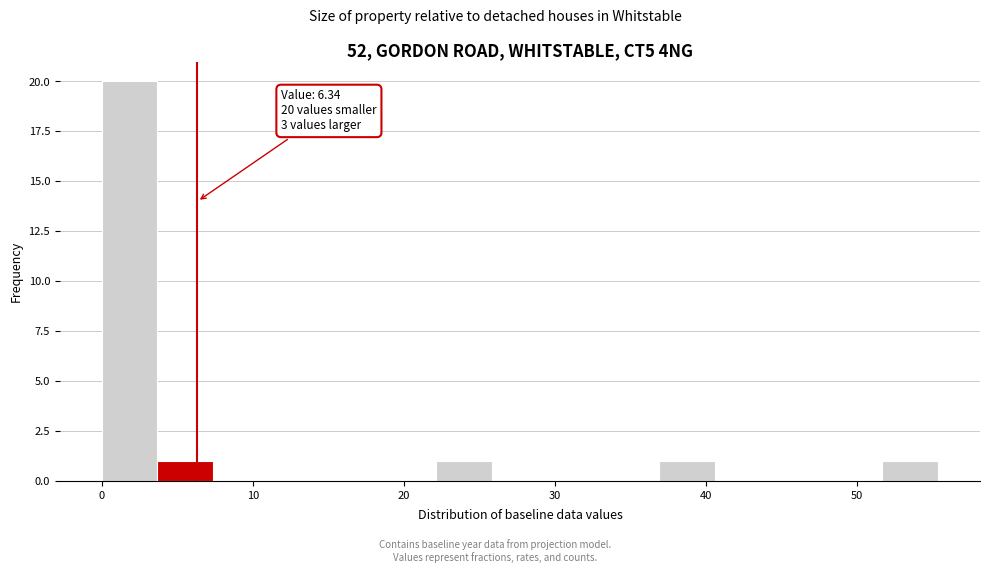

Read against the x-axis, roughly where is the centre of the tallest bar?

2